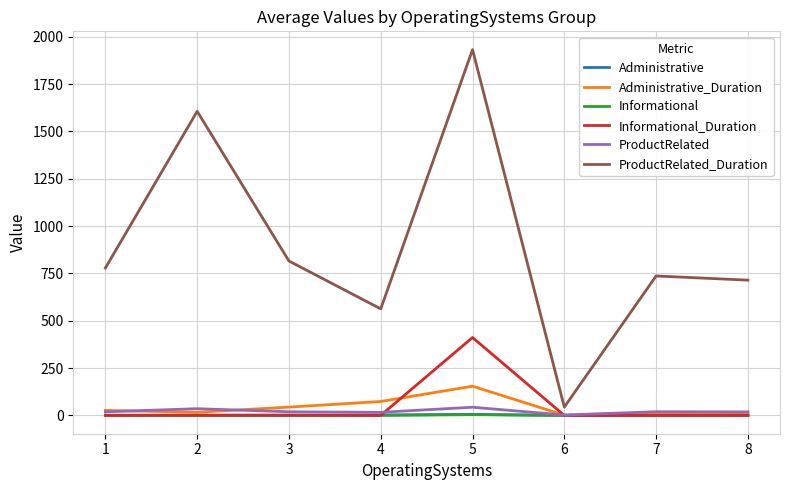

What is the greatest value displayed?

1932.5